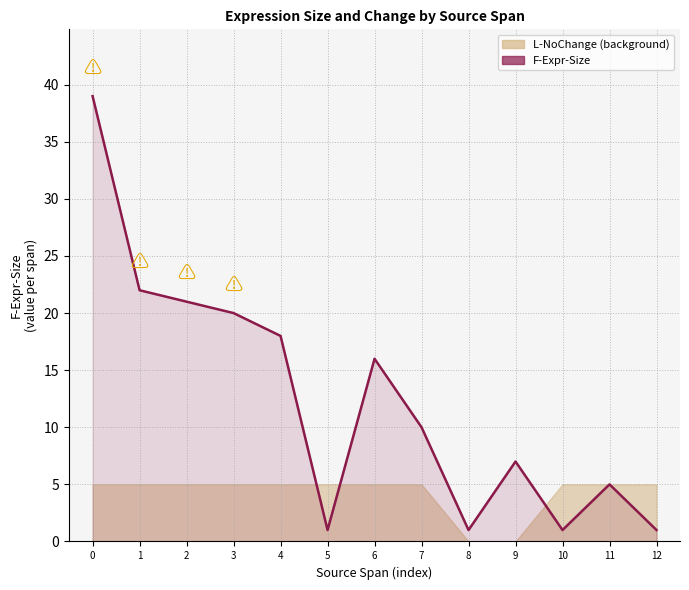

What is the maximum value shown in the chart?

39